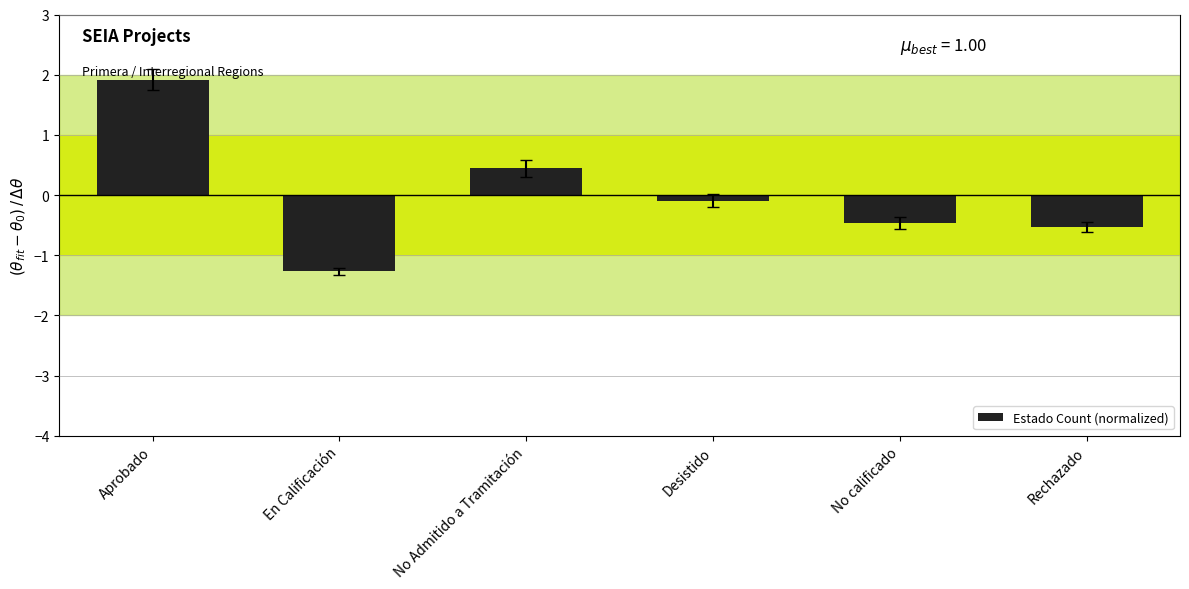

Is it true that the value at Aprobado is 1.9?

True